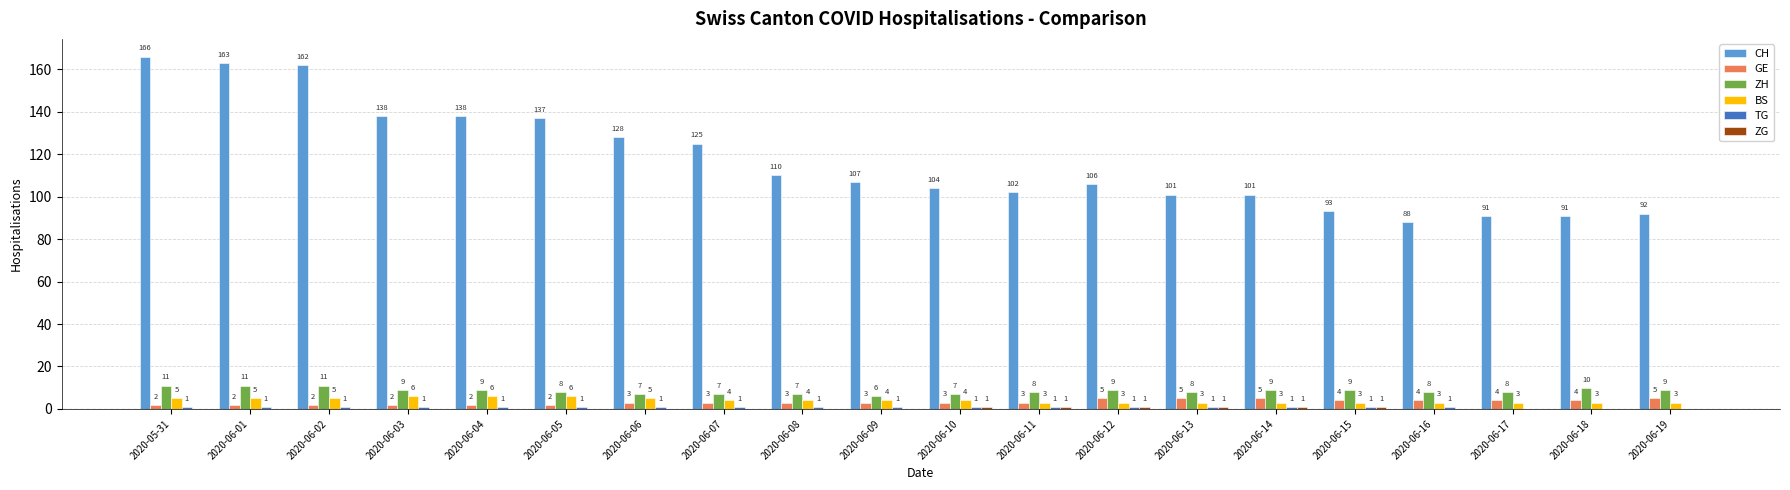

Which series has the largest total across all categories?

CH